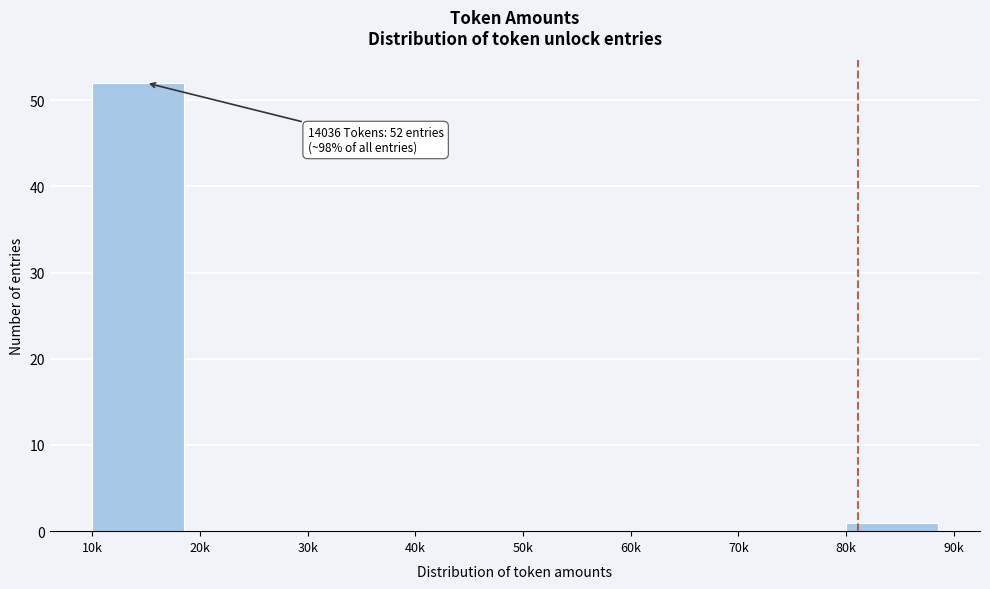

Reading left to right, extract all data points from this chart.

10k=52	20k=0	30k=0	40k=0	50k=0	60k=0	70k=0	80k=1